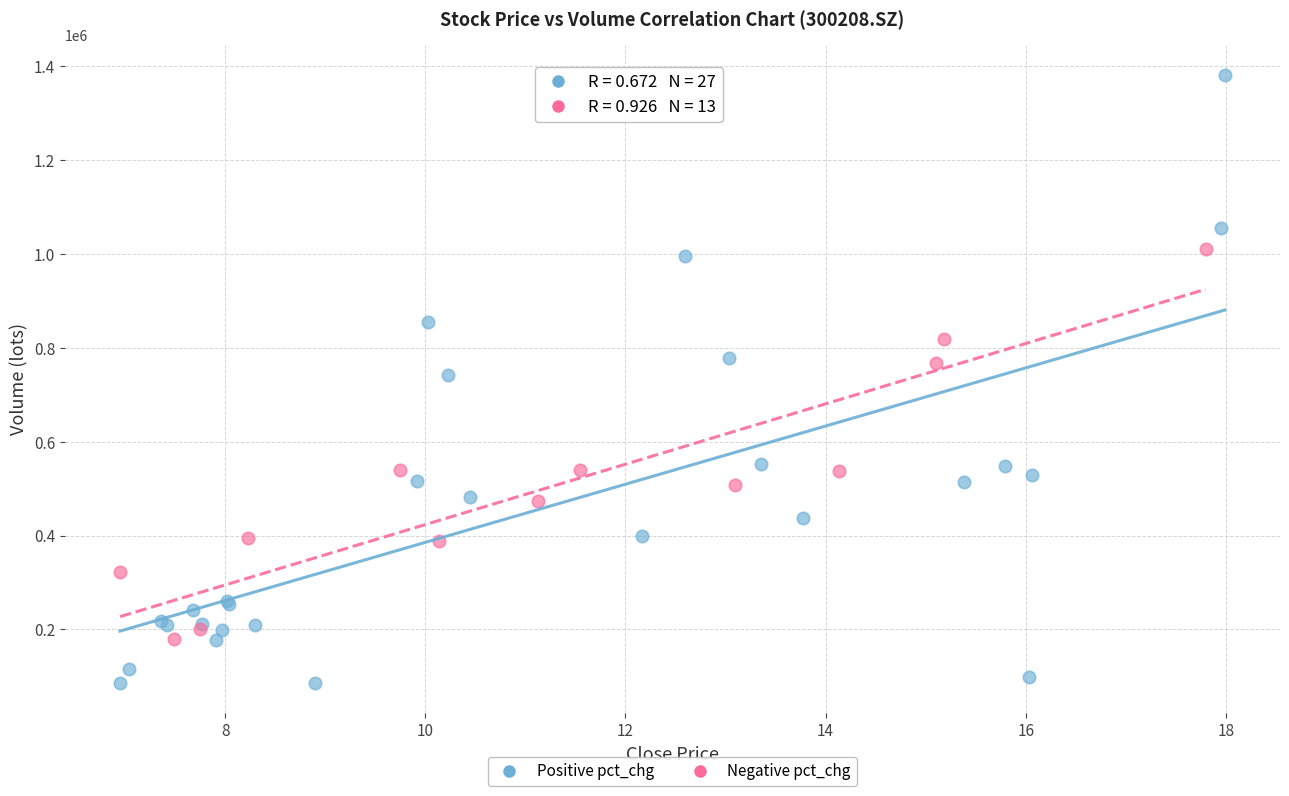

Which series has the largest Y range (max minus min)?

Positive pct_chg